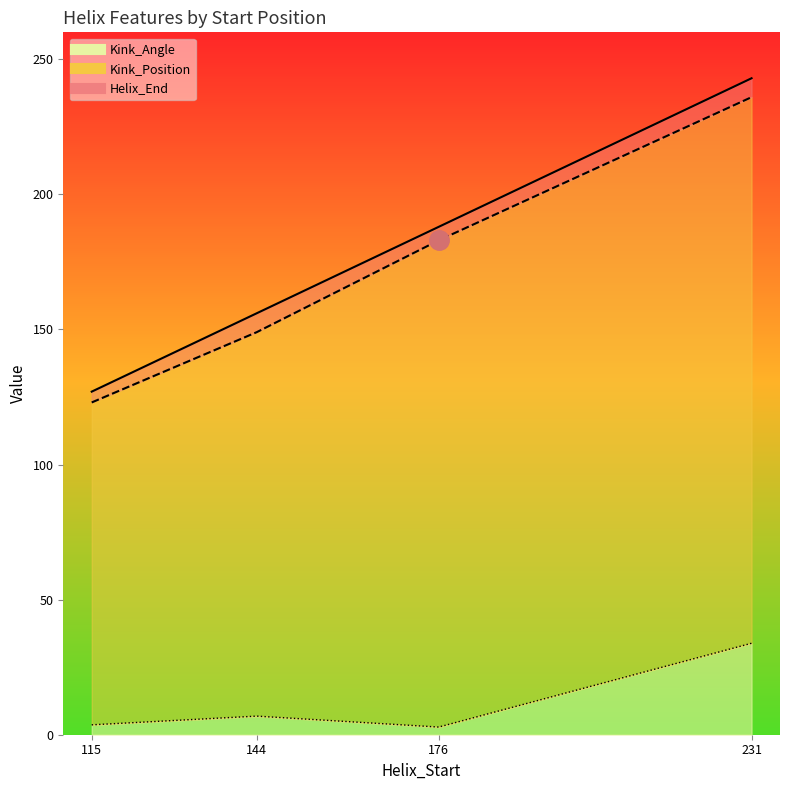

What is the total value across all series at 115?

253.7